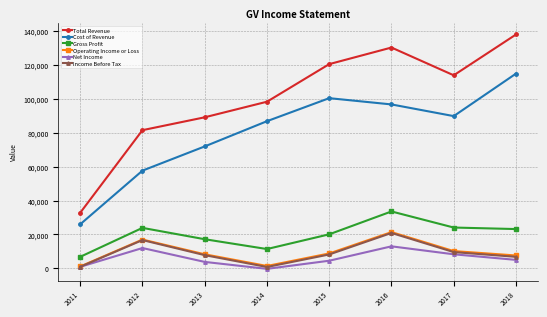

The value of Total Revenue at 2011 is 32800. True or false?

True